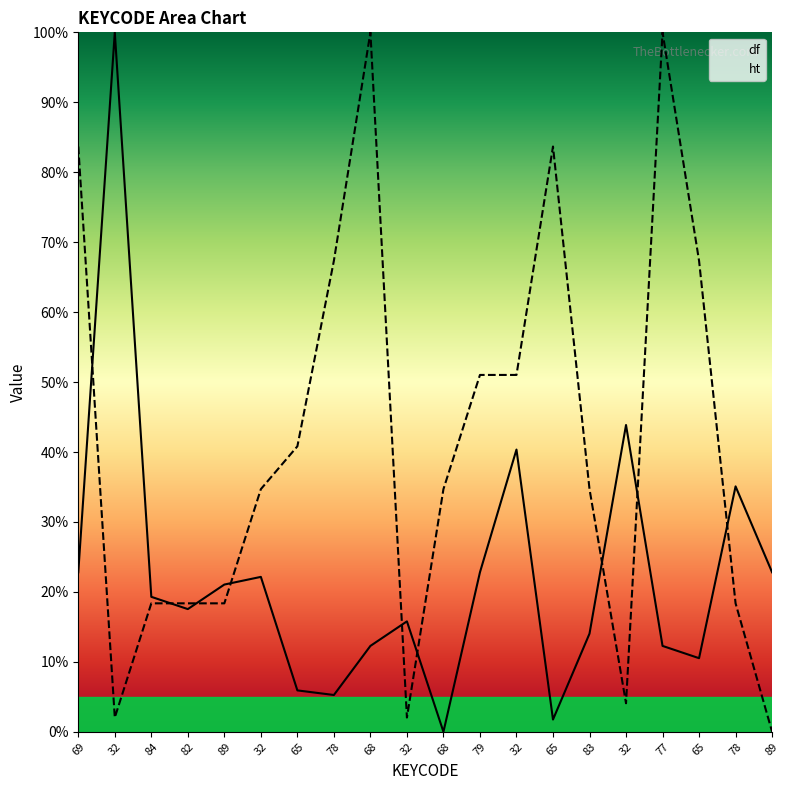

How many interior local peaks does the ht series have?

3